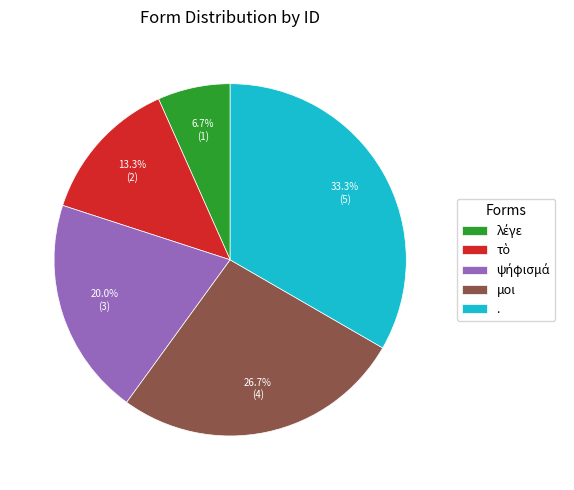

Does μοι account for over 50% of the chart?

No